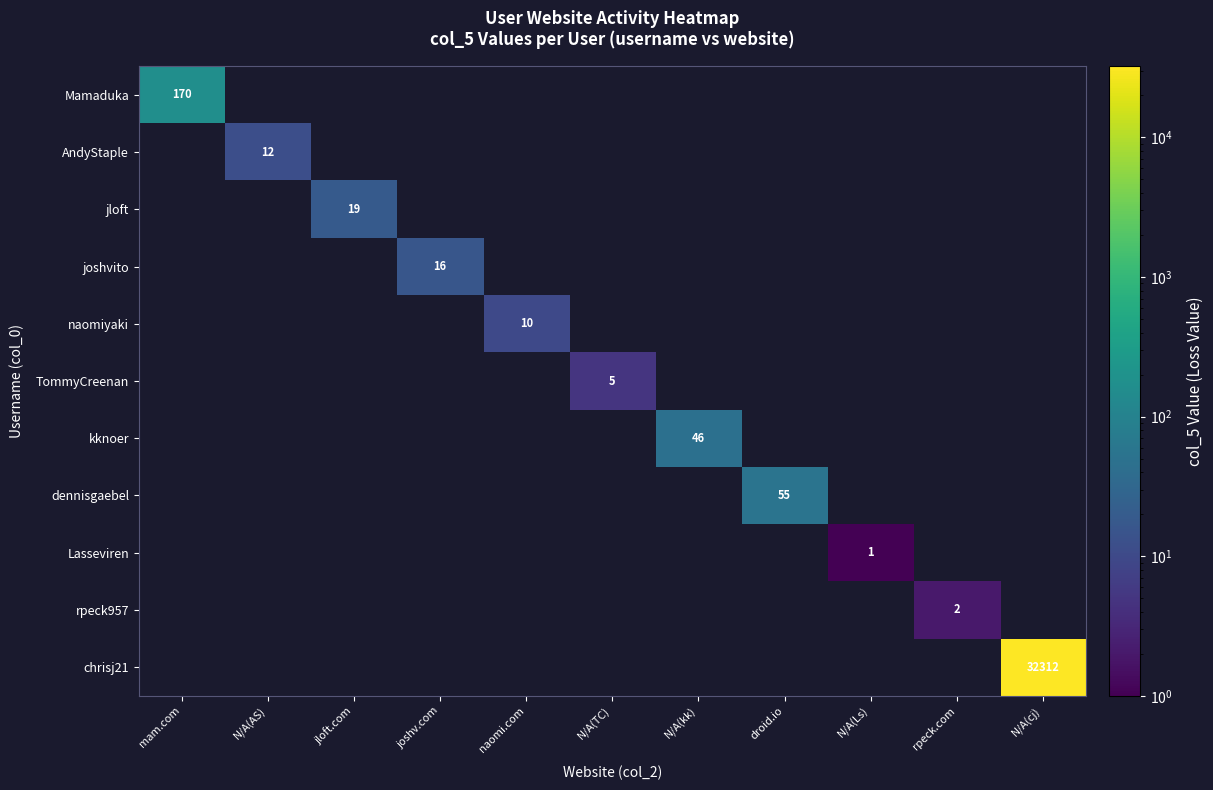

The value of naomiyaki at naomi.com is 10. True or false?

True